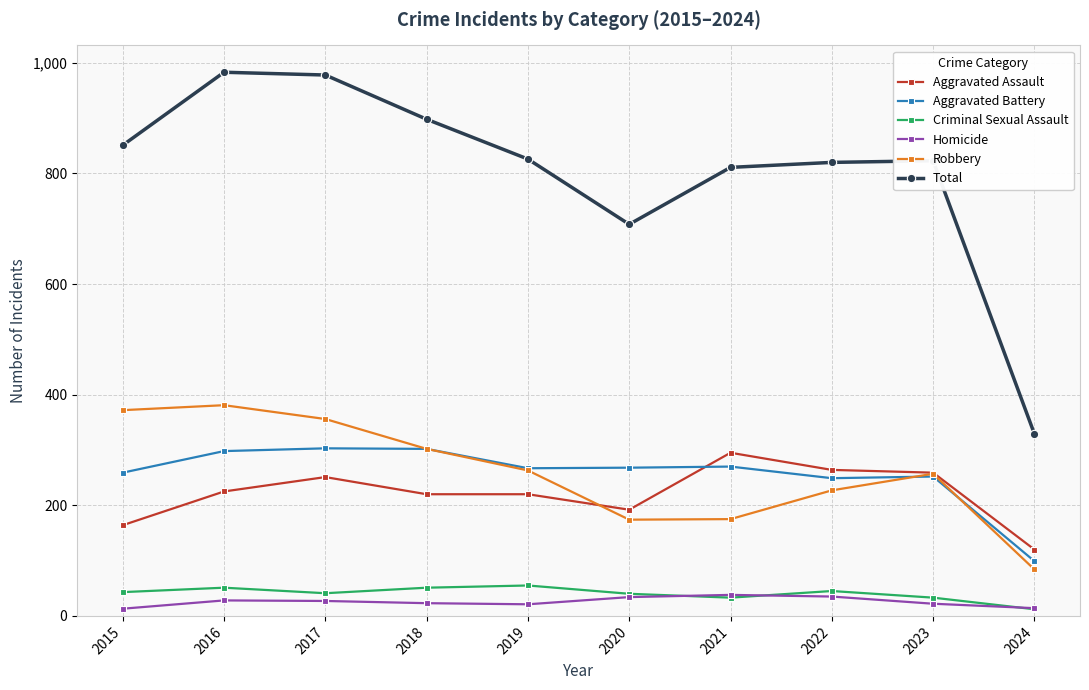

The value of Total at 2024 is 495. True or false?

False